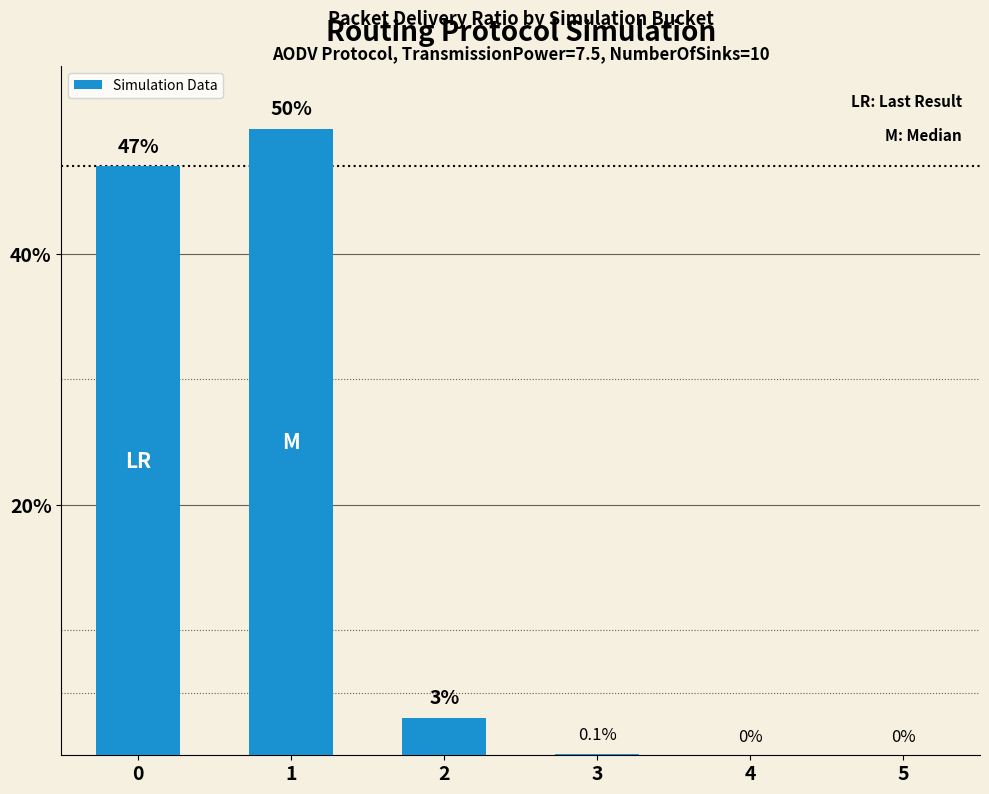

Between 1 and 5, which is larger?

1